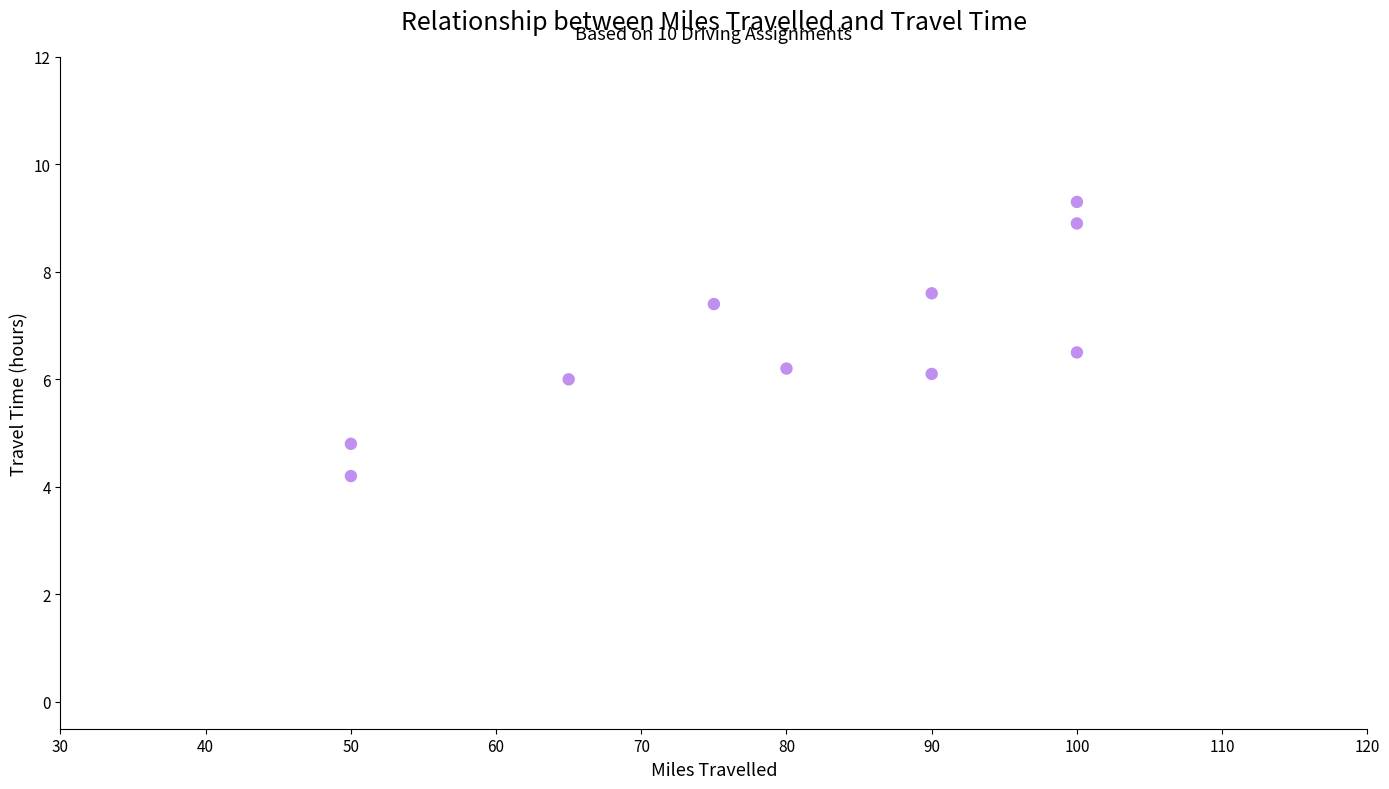

What is the range of X values (max minus min)?

50.0